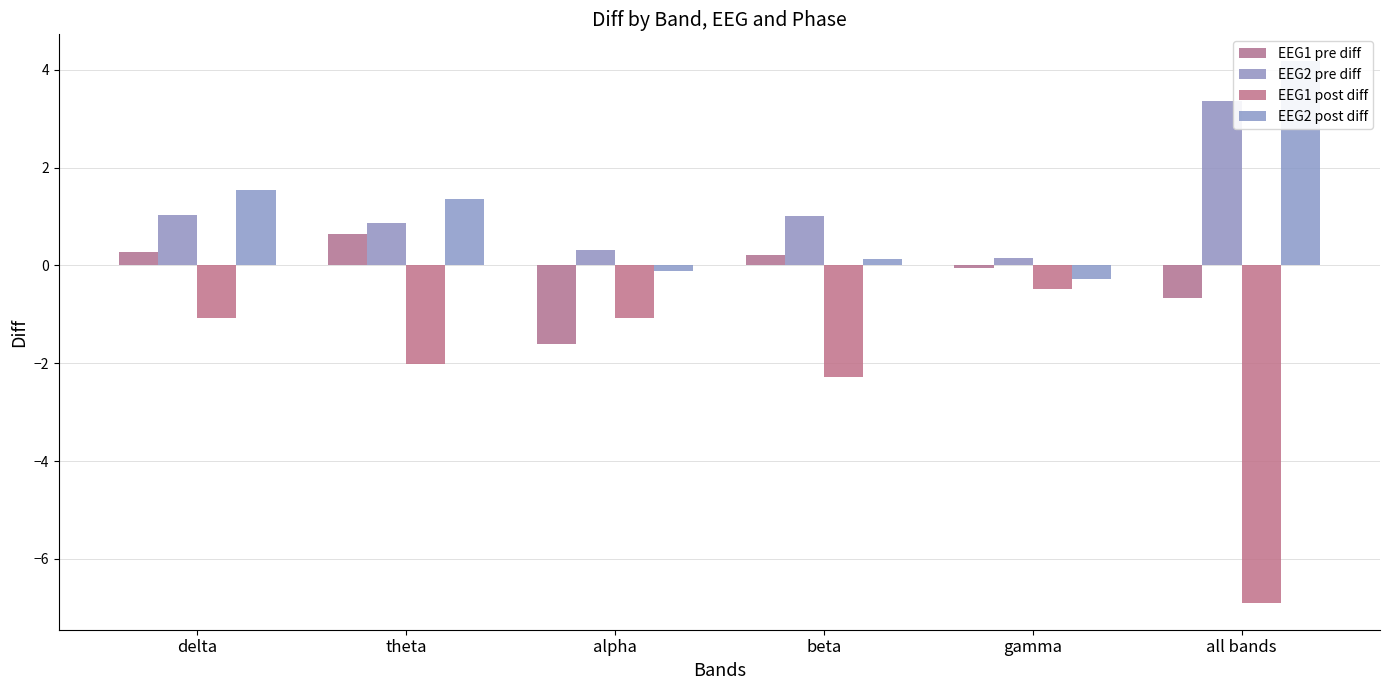

Reading left to right, transcribe all the data shown in this chart.

EEG1 pre diff: delta=0.3	theta=0.6	alpha=-1.6	beta=0.2	gamma=-0.0	all bands=-0.7
EEG2 pre diff: delta=1.0	theta=0.9	alpha=0.3	beta=1.0	gamma=0.1	all bands=3.4
EEG1 post diff: delta=-1.1	theta=-2.0	alpha=-1.1	beta=-2.3	gamma=-0.5	all bands=-6.9
EEG2 post diff: delta=1.5	theta=1.3	alpha=-0.1	beta=0.1	gamma=-0.3	all bands=4.2